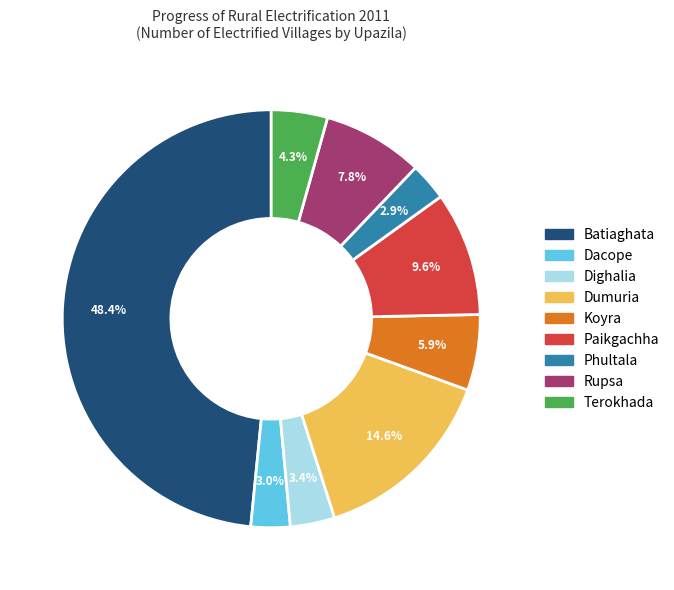

Is the sum of Koyra and Phultala greater than half?

No